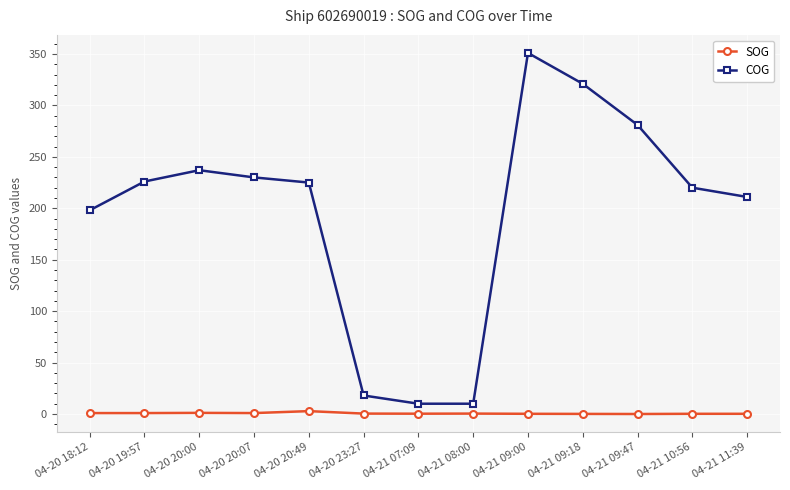

What are all the series names shown in the legend?

SOG, COG